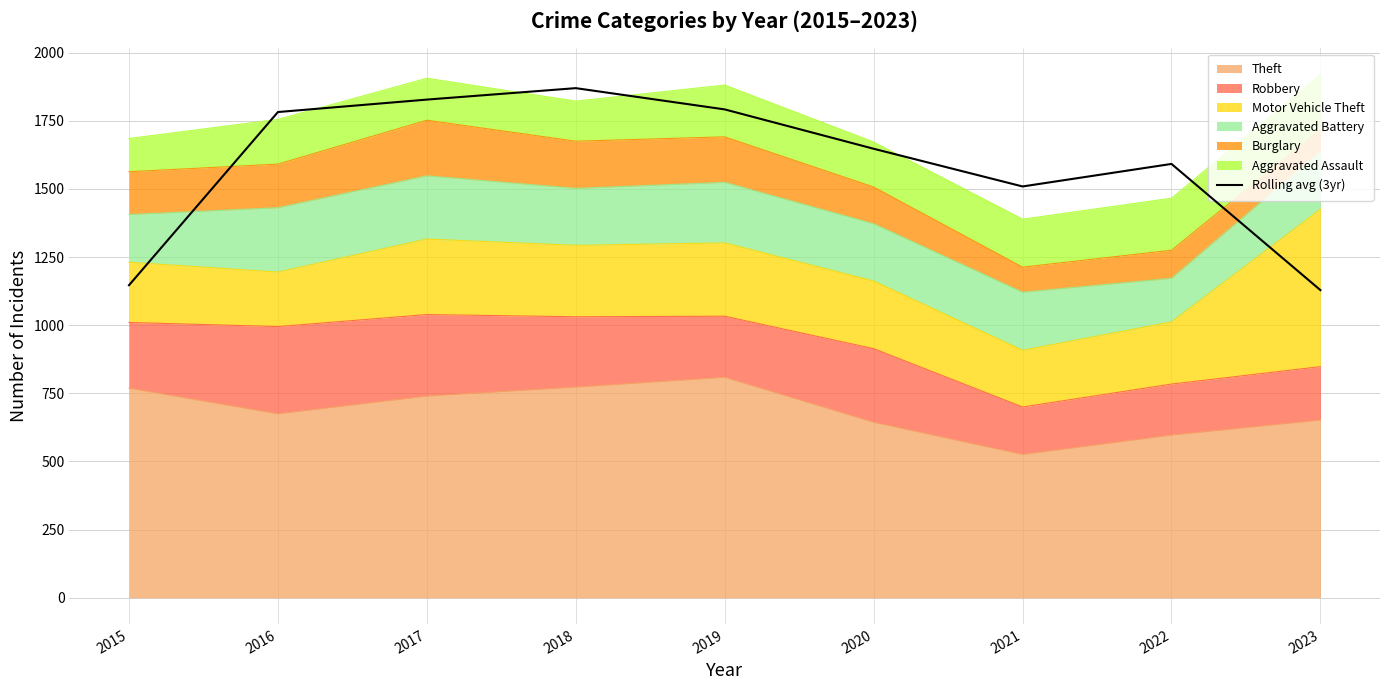

How many values are below 1647?

4